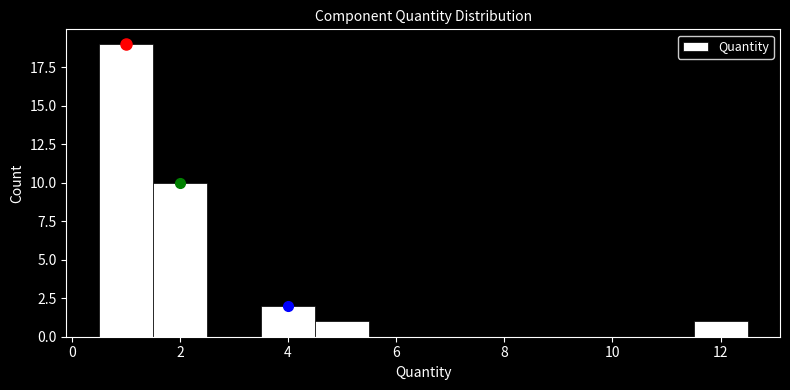

Reading left to right, transcribe this chart: for each bar, give the range it covers on the x-axis and its height. Neither the bar edges nor the heights are printed on the chart, so give them approximately, as read against the axes.

0.5 to 1.5: 19
1.5 to 2.5: 10
2.5 to 3.5: 0
3.5 to 4.5: 2
4.5 to 5.5: 1
5.5 to 6.5: 0
6.5 to 7.5: 0
7.5 to 8.5: 0
8.5 to 9.5: 0
9.5 to 10.5: 0
10.5 to 11.5: 0
11.5 to 12.5: 1